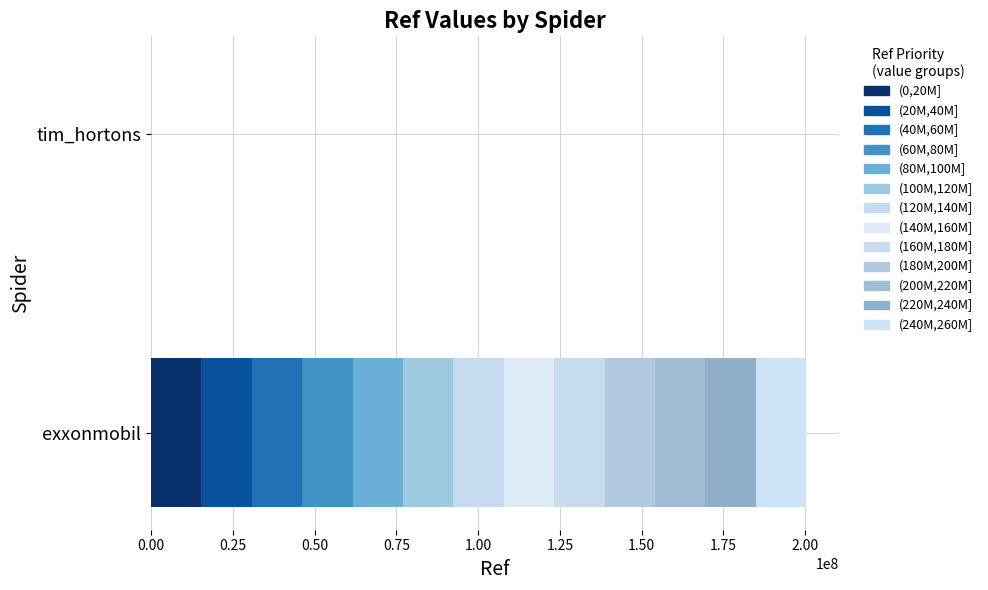

How many data points does each series have?

2